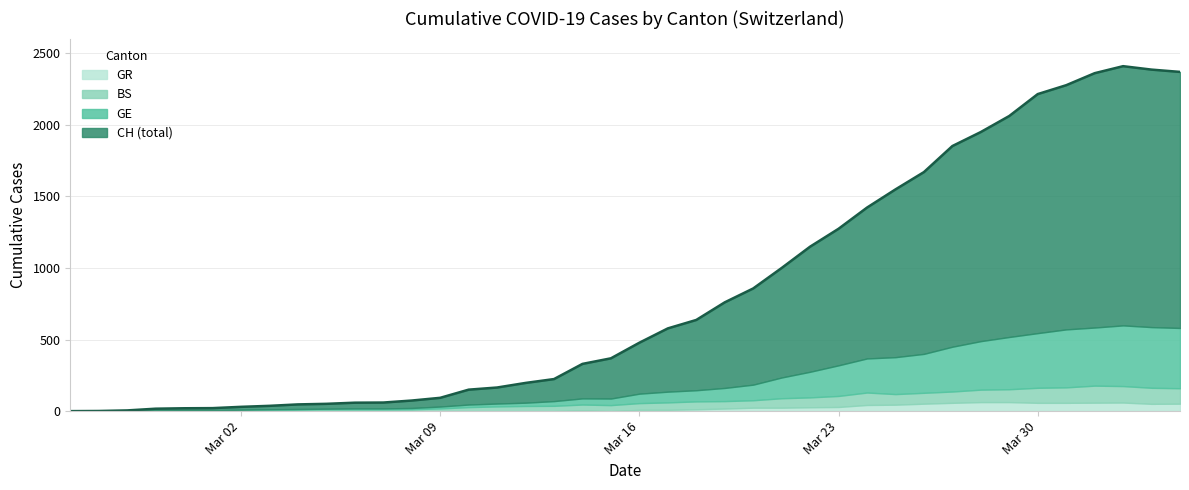

True or false: GR has more than 0 points higher than both neighbors.

True